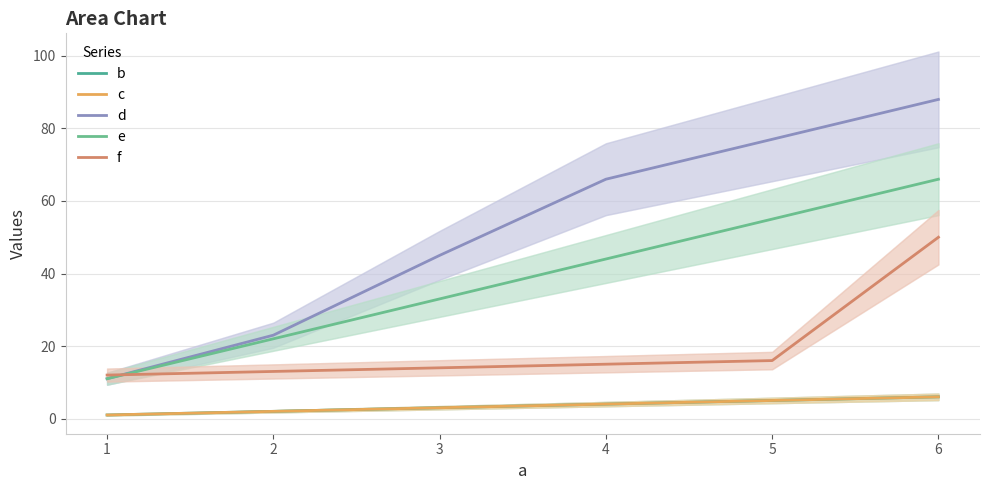

True or false: e and d intersect in this chart.

False